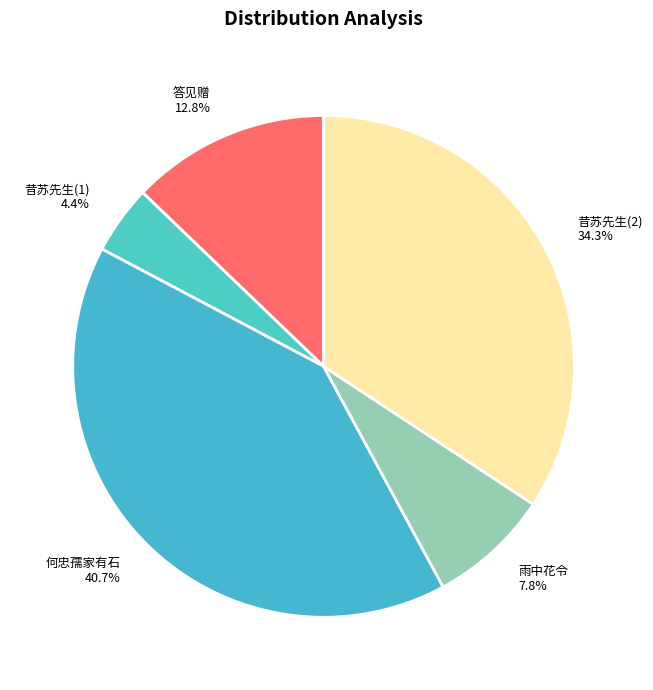

How many slices are in this pie chart?

5